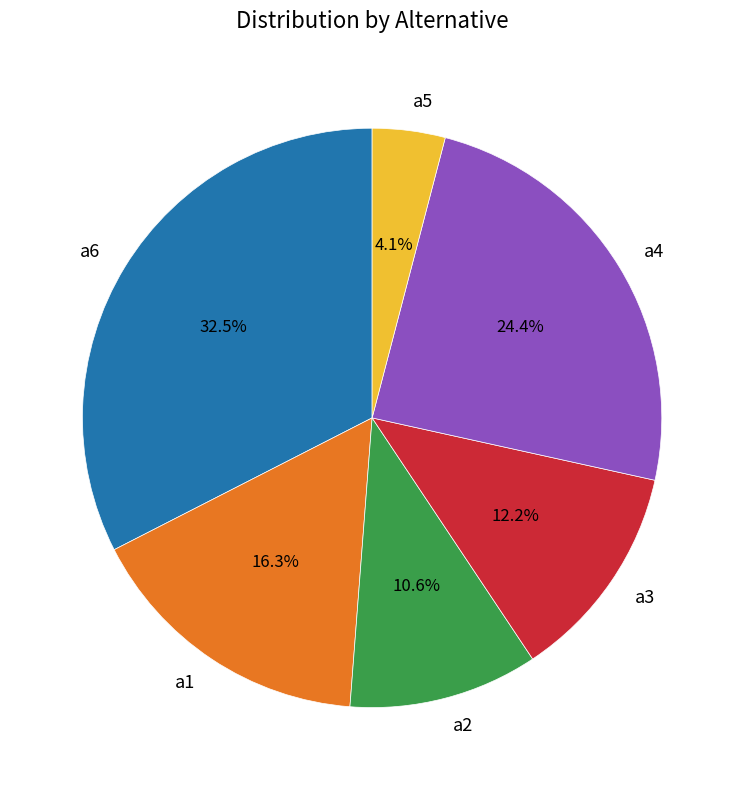

Which slice is the smallest?

a5